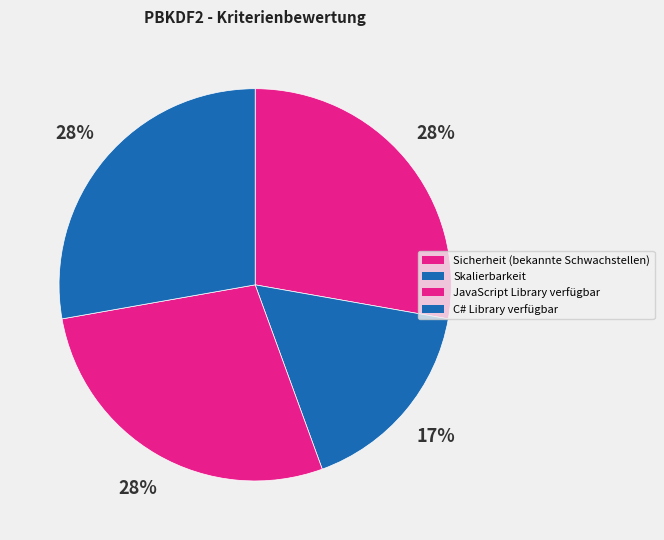

Is there a majority slice in this chart?

No